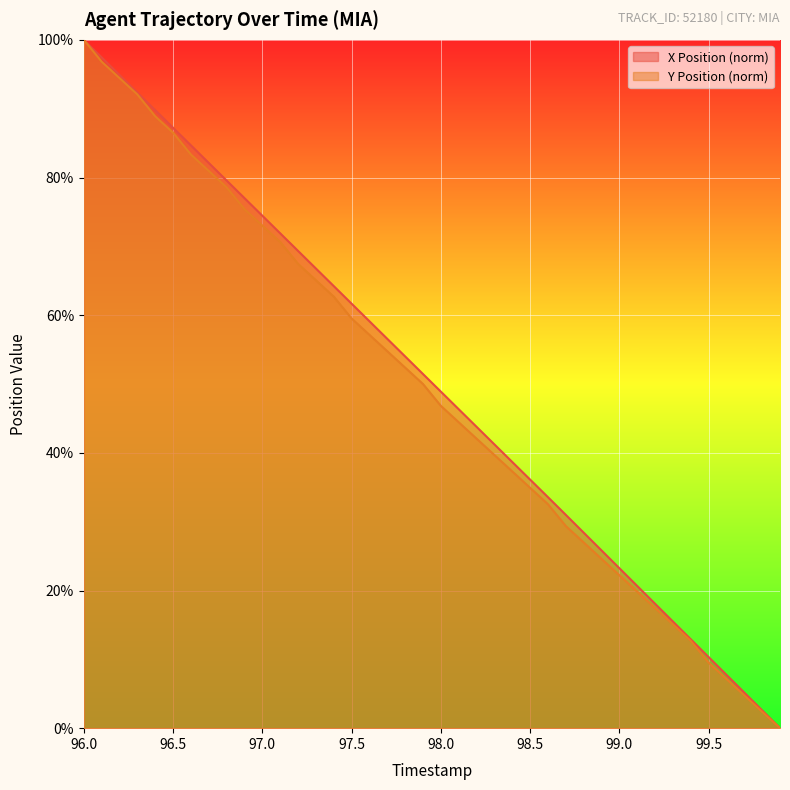

True or false: Y Position has more than 0 points higher than both neighbors.

False